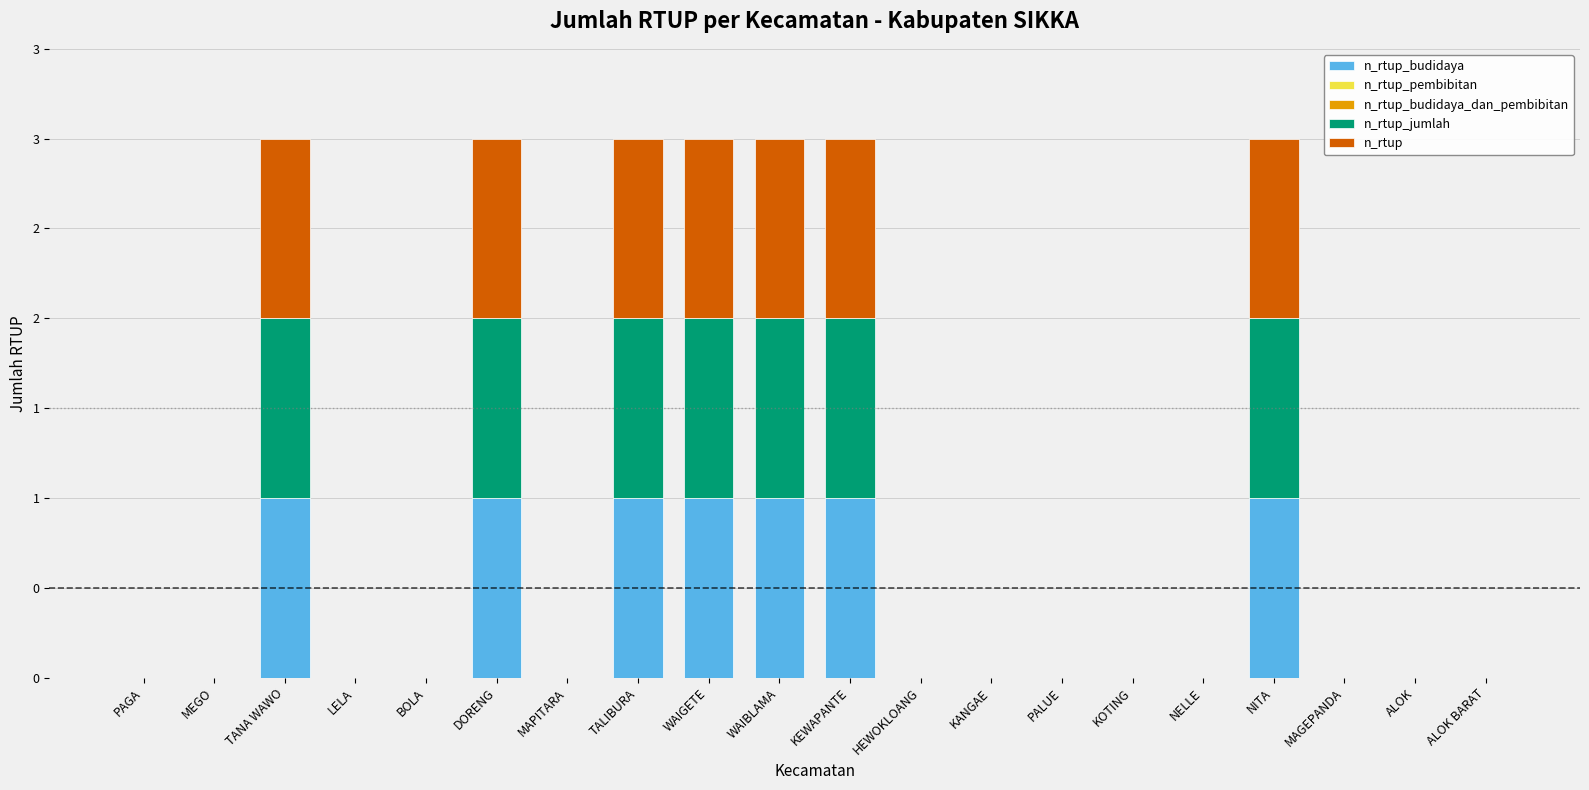

Are the bars grouped side by side (vs. stacked)?

No